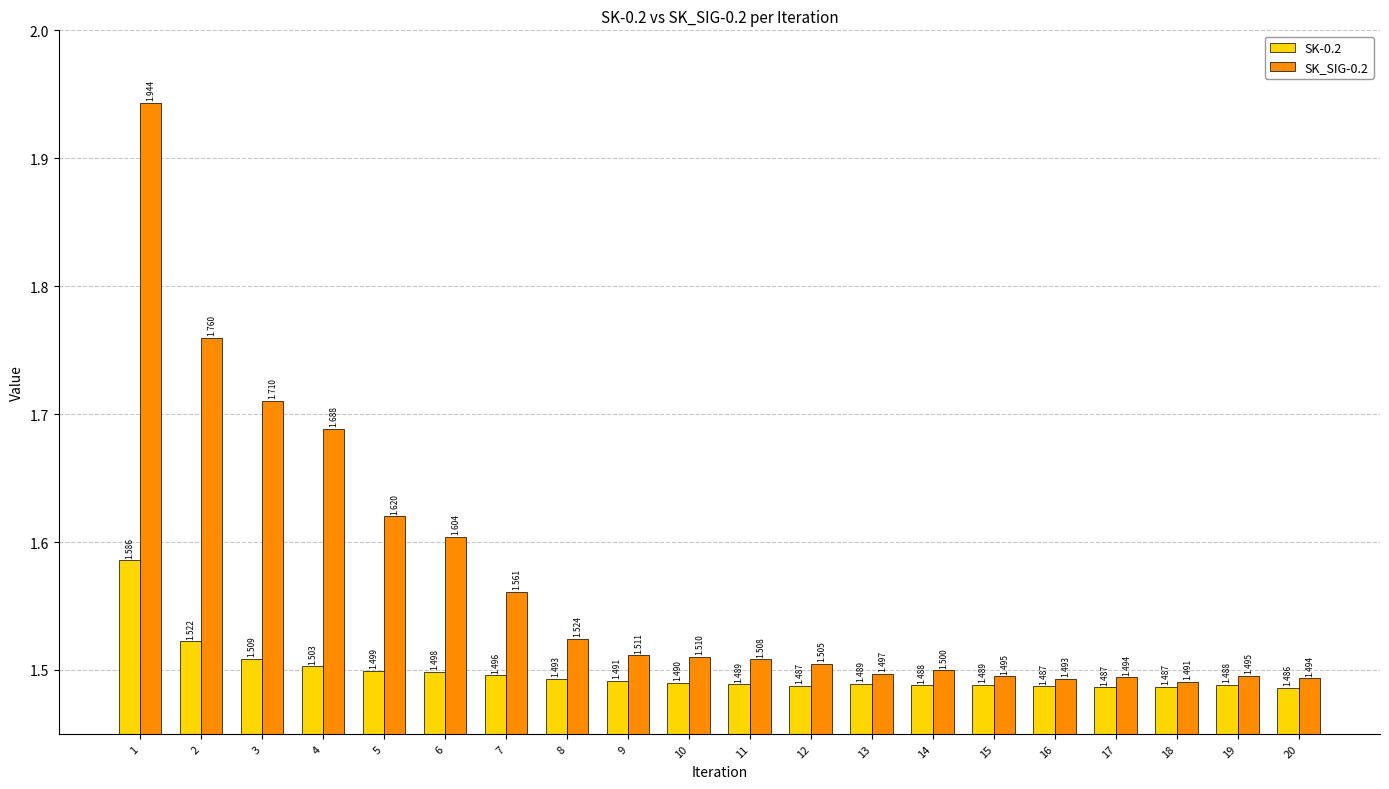

Which series has the largest total across all categories?

SK_SIG-0.2